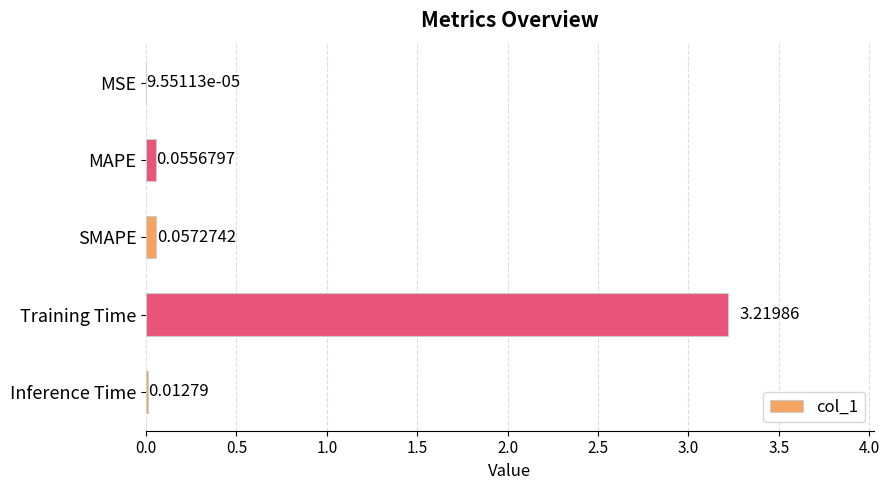

What is the sum of all values?

3.3